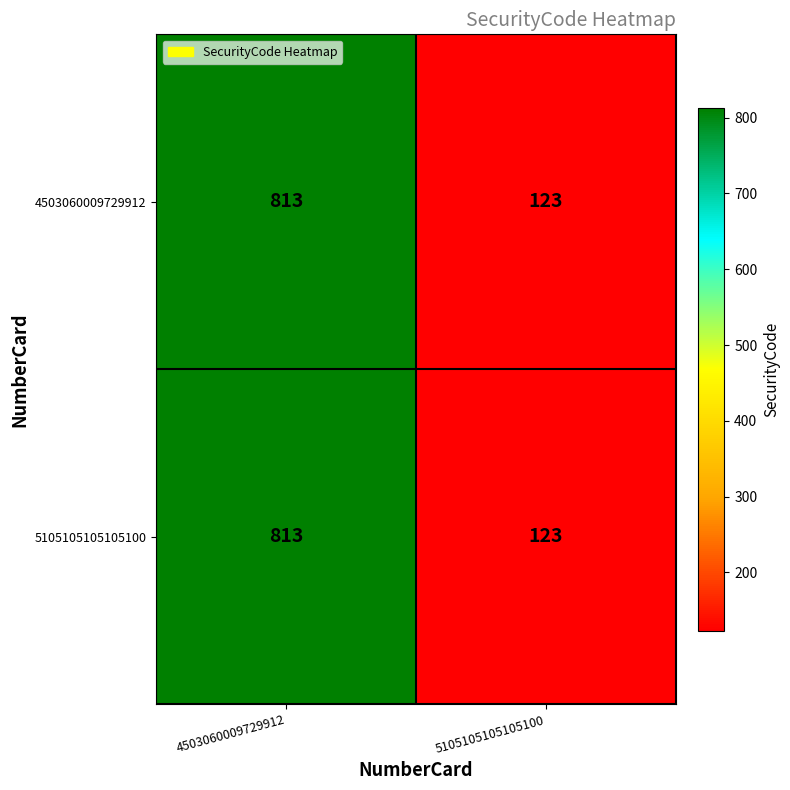

Is it true that 5105105105105100 equals 193 at 5105105105105100?

False